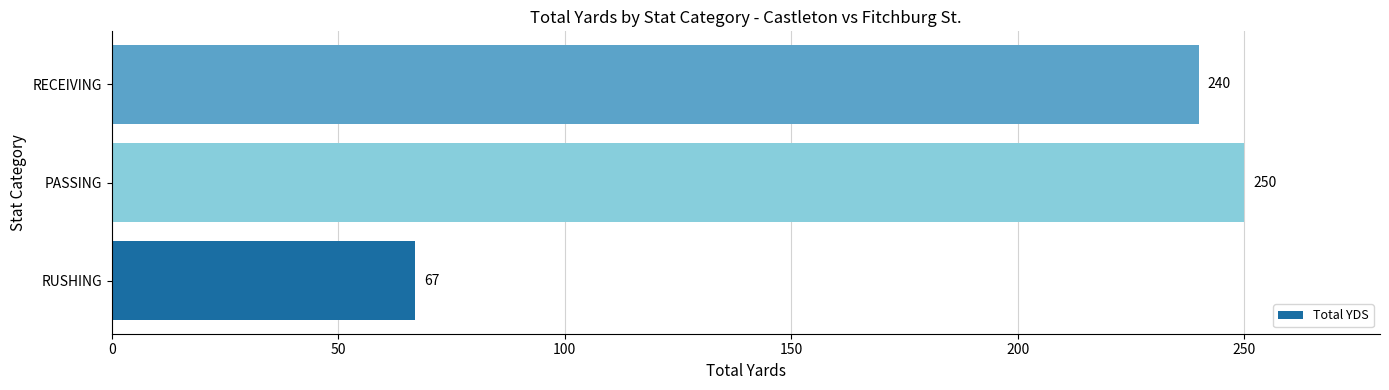

Reading bottom to top, transcribe all the data shown in this chart.

67	250	240